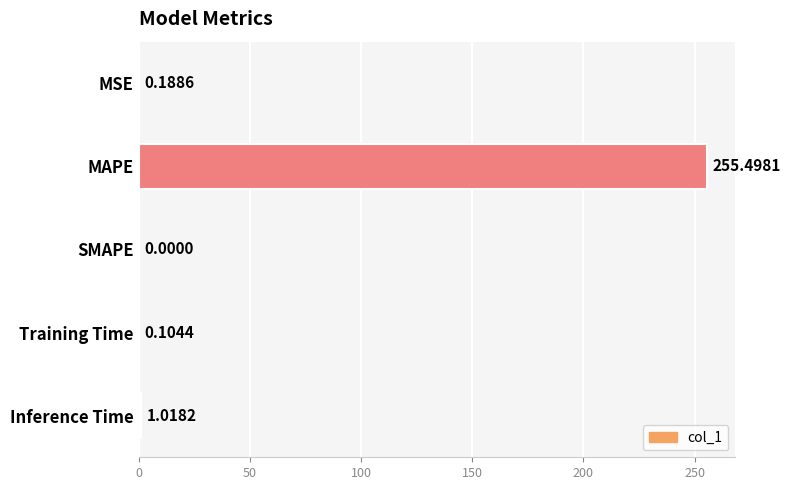

At which label is the value closest to 127?

Inference Time